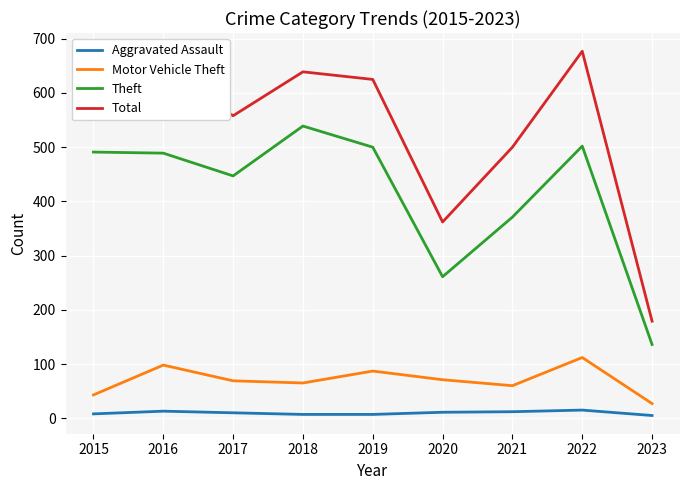

Is the value of Theft at 2017 greater than the value of Aggravated Assault at 2020?

Yes